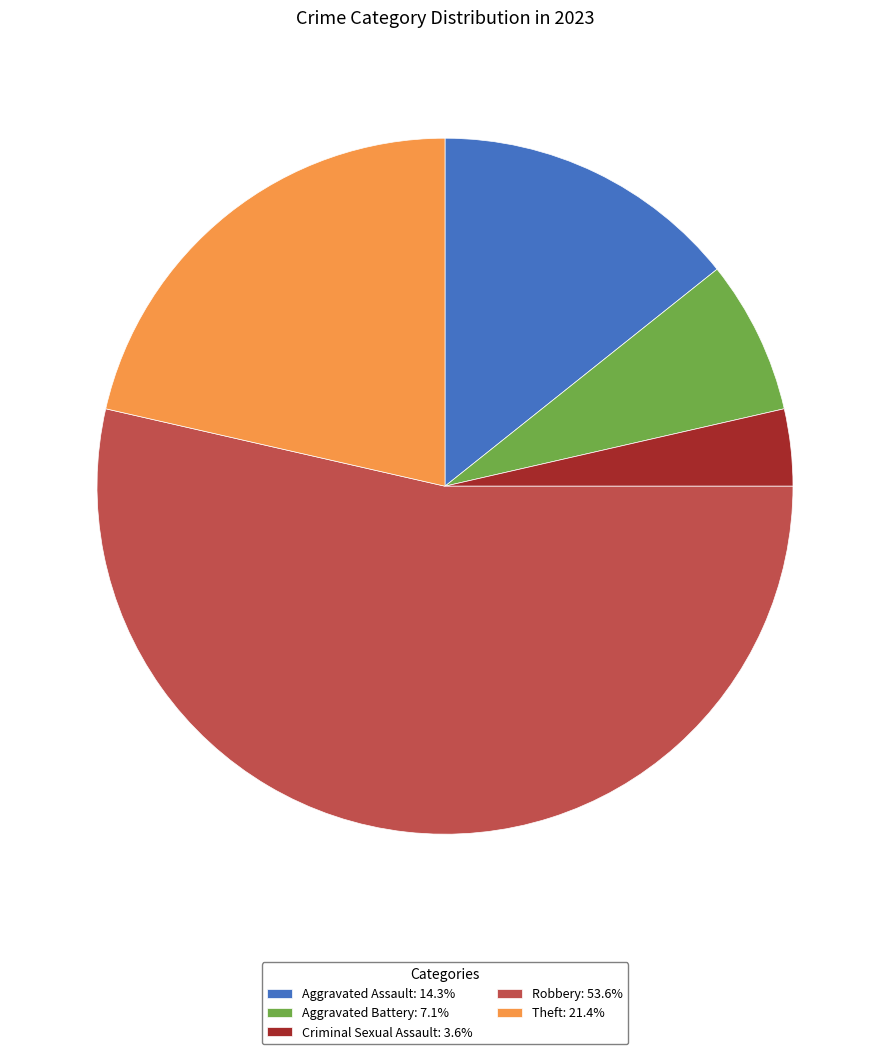

Count the number of slices in the pie.

5